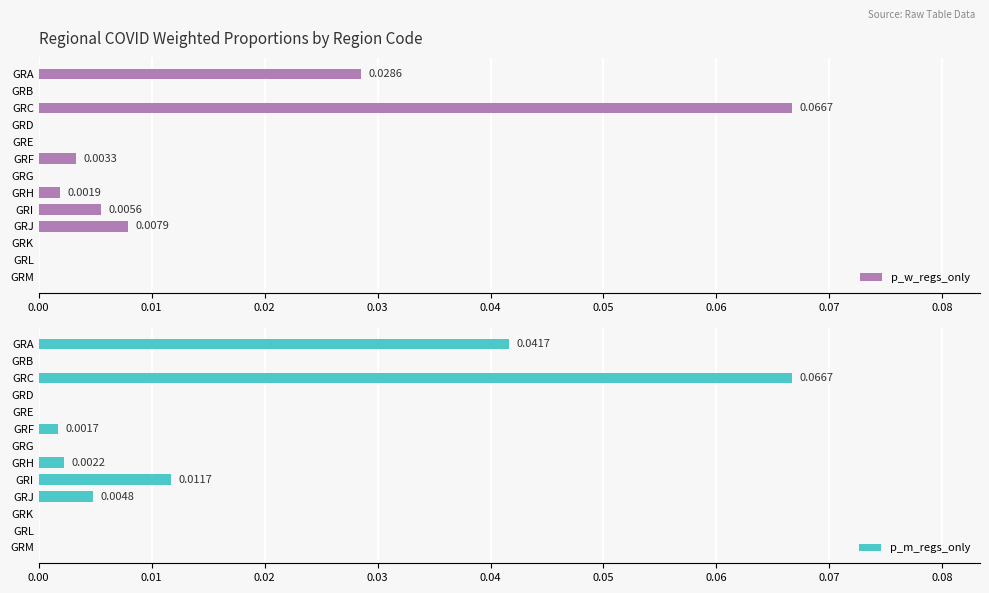

What is the greatest value displayed?

0.1